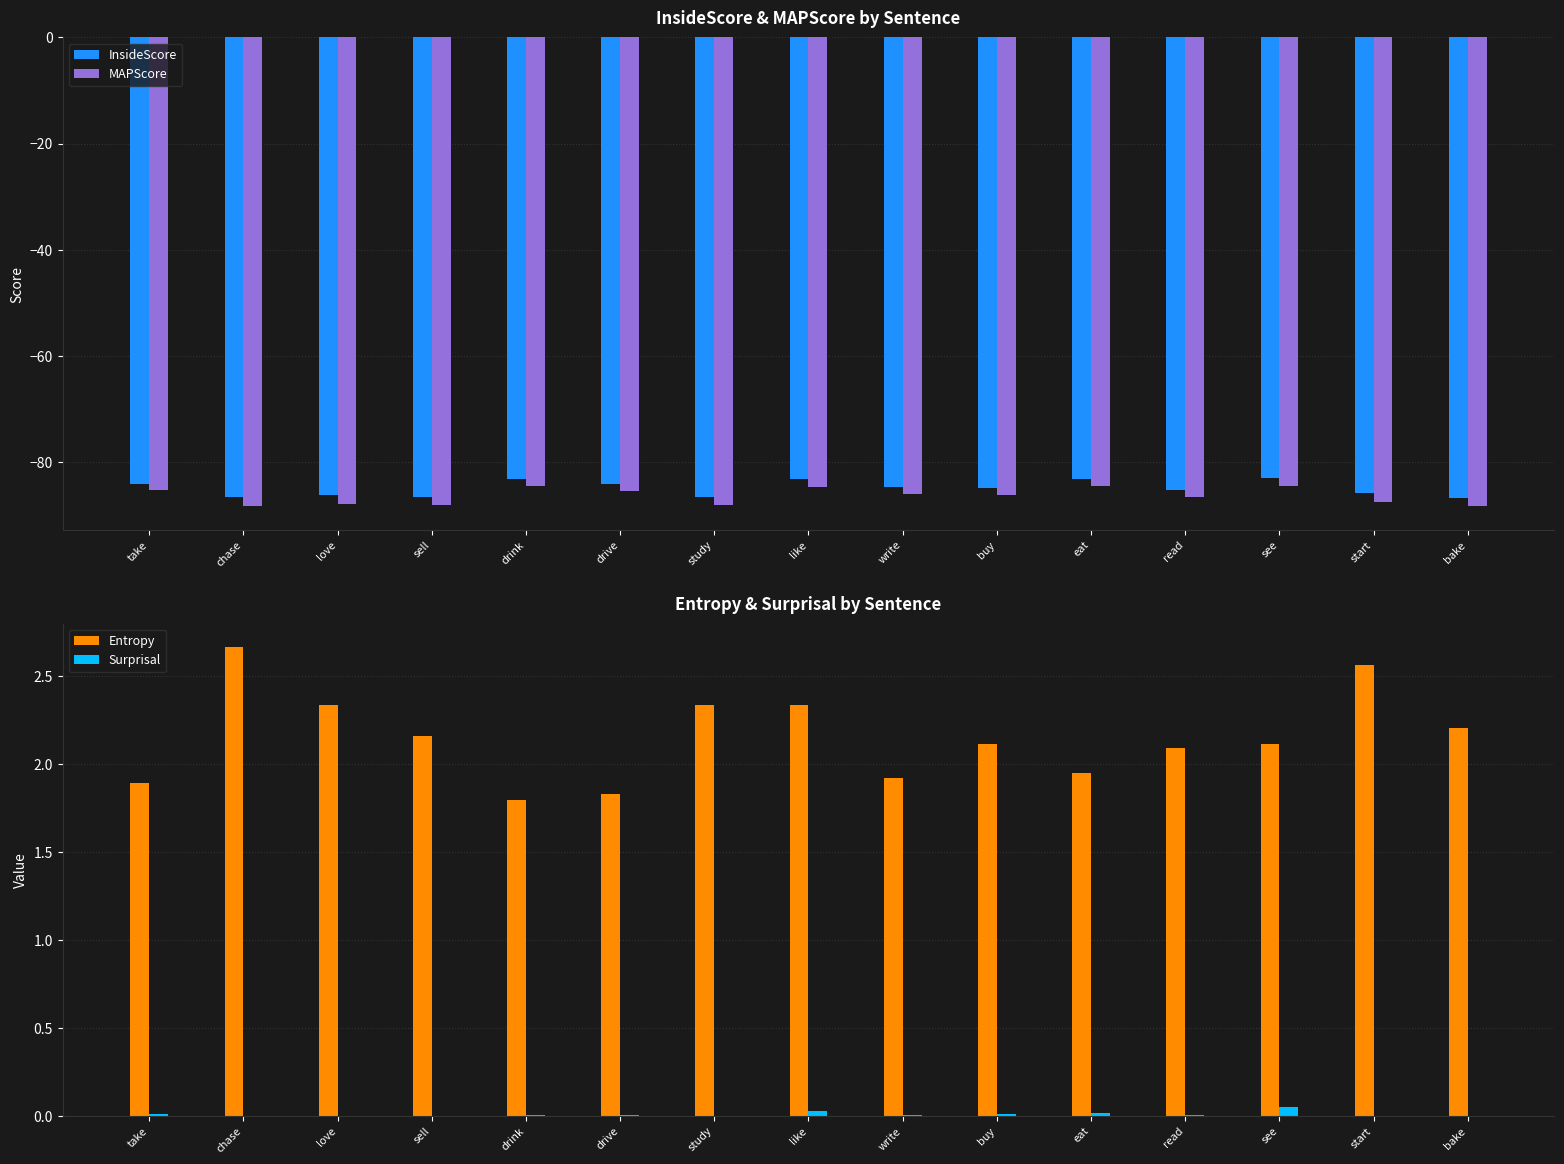

What is the difference between the second highest and second lowest values in the Entropy series?

0.7